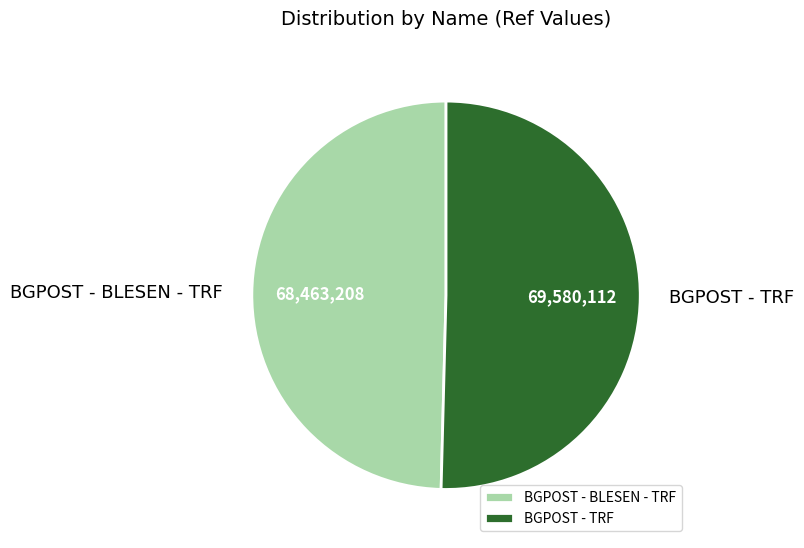

Rank the categories by value from lowest to highest.

BGPOST - BLESEN - TRF, BGPOST - TRF